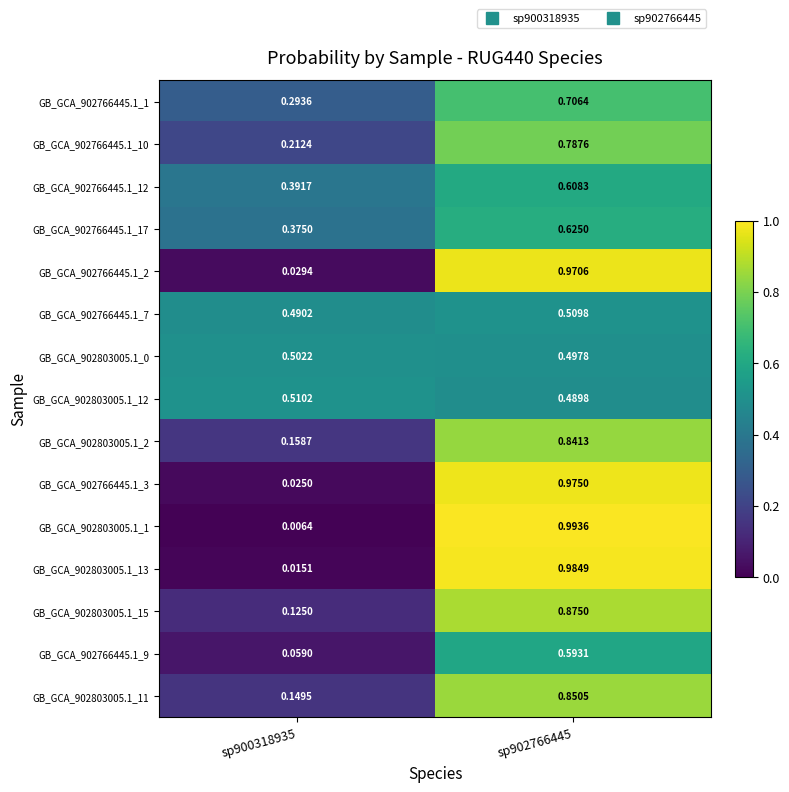

Is the value of GB_GCA_902766445.1_7 at sp900318935 greater than the value of GB_GCA_902803005.1_11 at sp900318935?

Yes